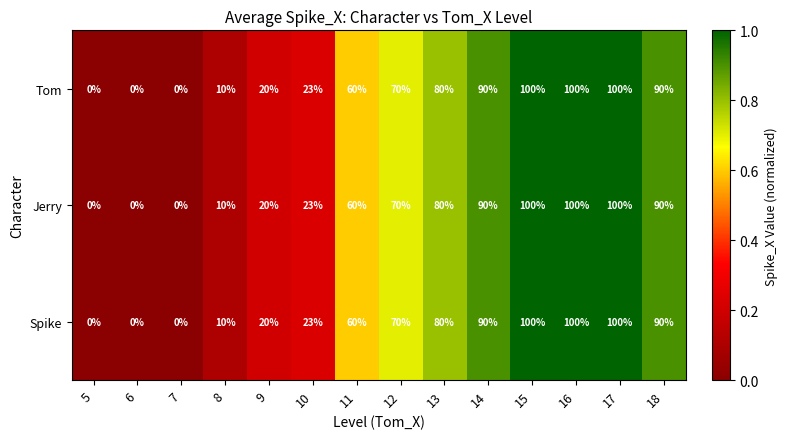

What value does the Jerry series have at 18, to the nearest 5?

90